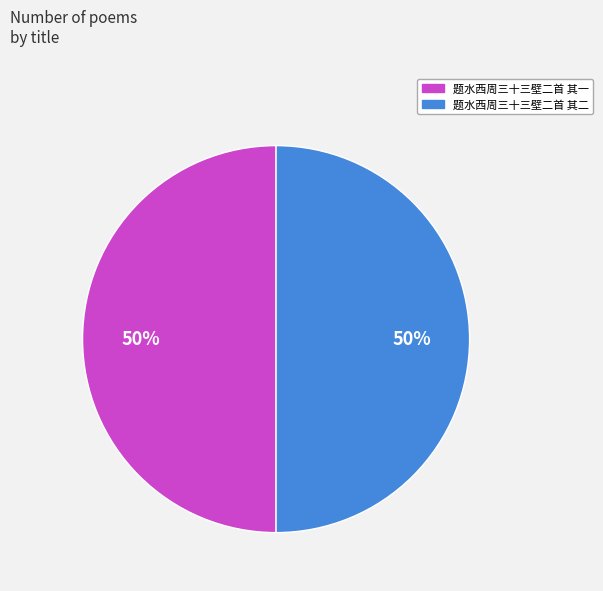

To the nearest percent, what is the combined percentage of 题水西周三十三壁二首 其一 and 题水西周三十三壁二首 其二?

100%